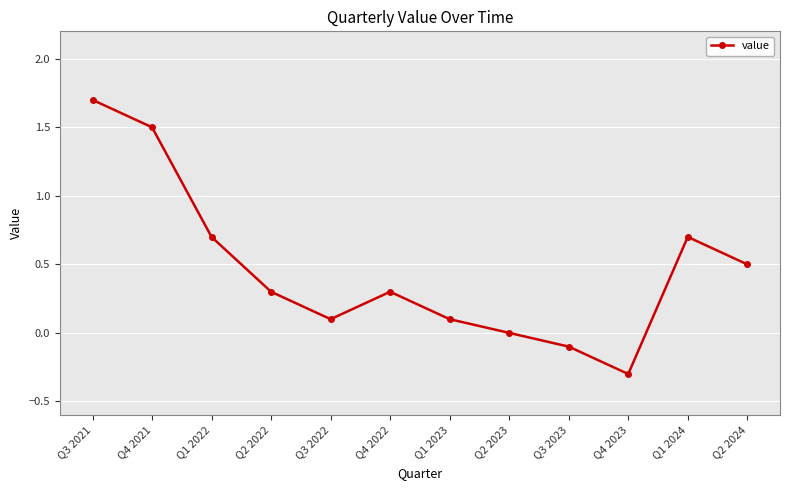

What is the value of the 3rd point from the left?

0.7